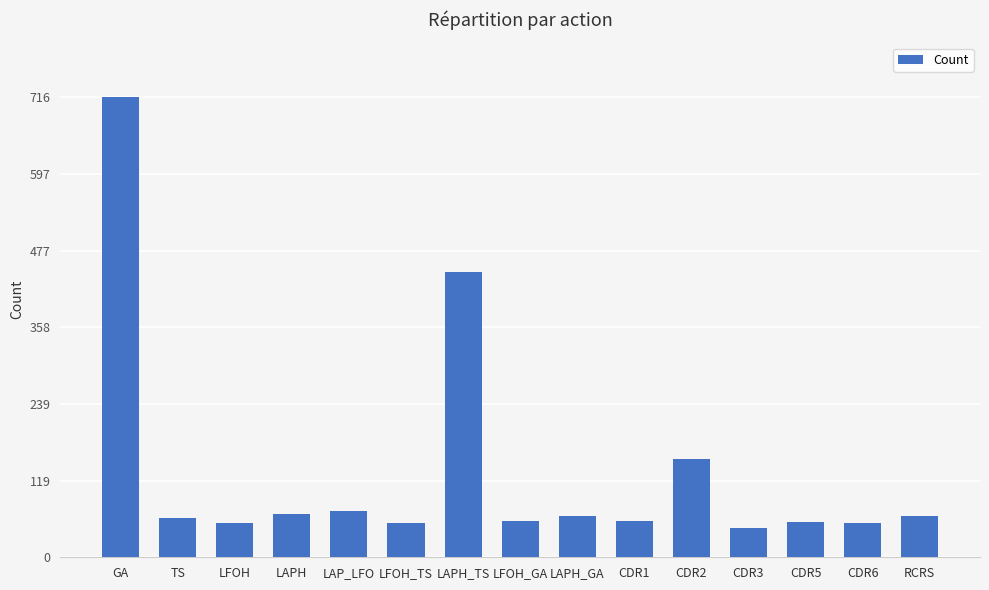

Which category has the lowest value across all series?

CDR3